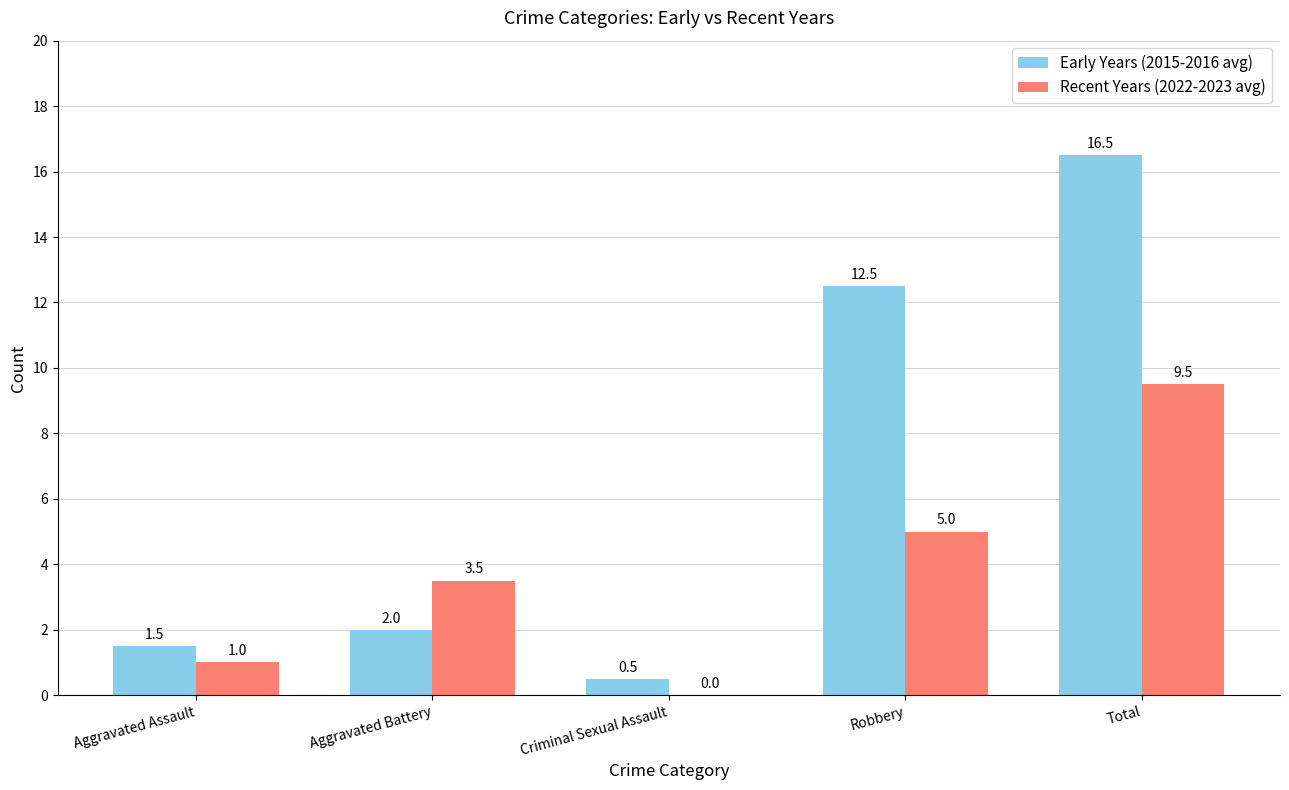

What is the sum of all Recent Years (2022-2023 avg) values?

19.0